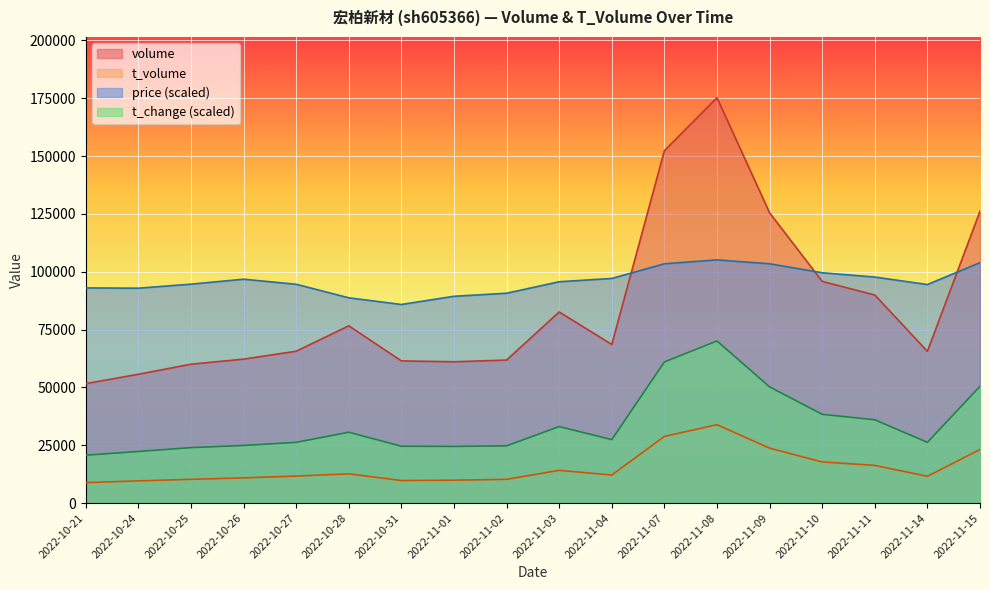

True or false: t_volume and volume intersect in this chart.

False